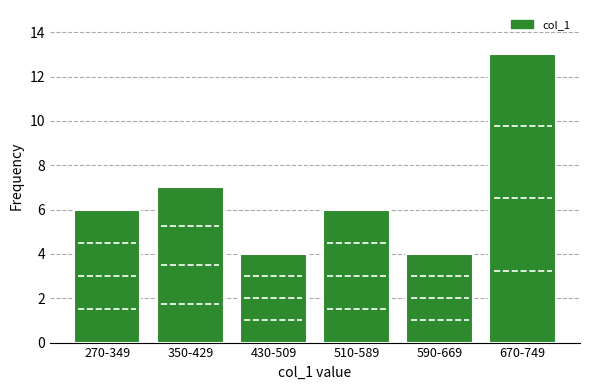

Reading left to right, transcribe all the data shown in this chart.

6	7	4	6	4	13